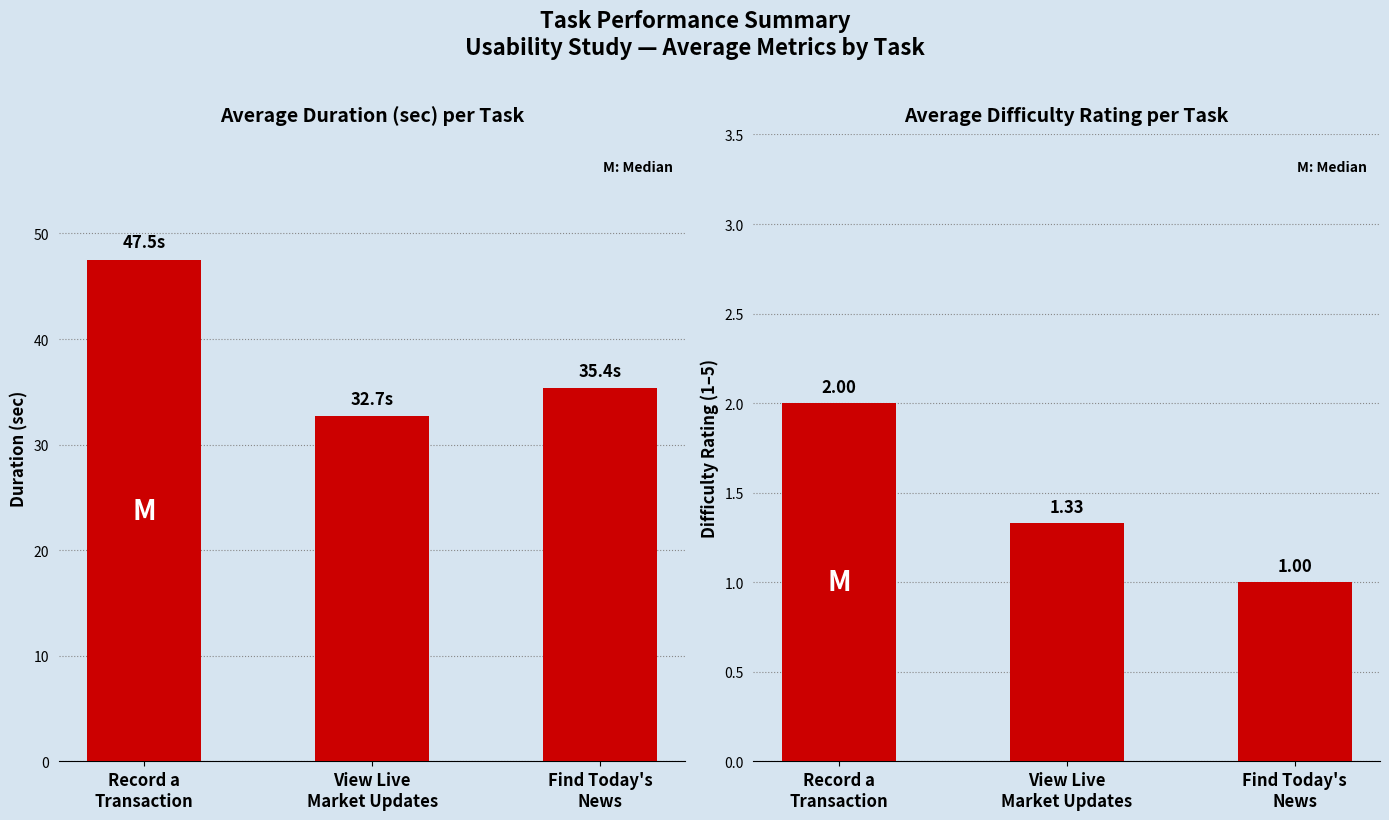

What is the approximate value of duration_sec at View Live
Market Updates?

32.7